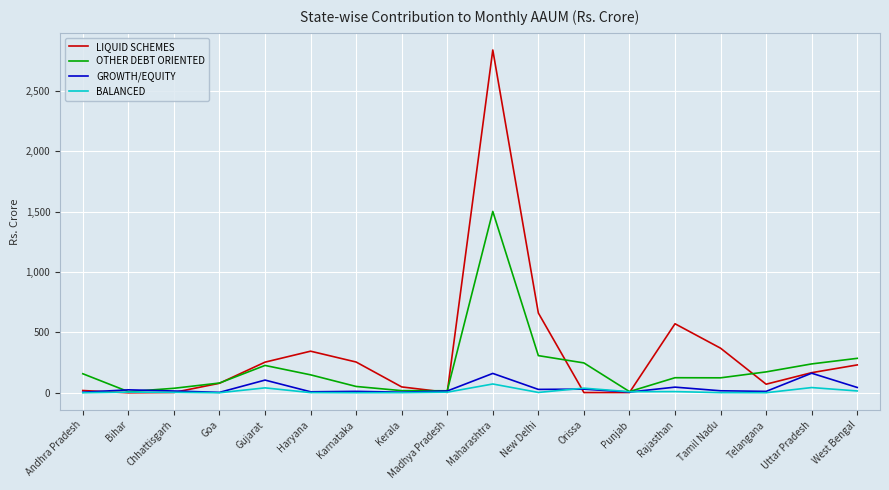

What are all the series names shown in the legend?

LIQUID SCHEMES, OTHER DEBT ORIENTED, GROWTH/EQUITY, BALANCED